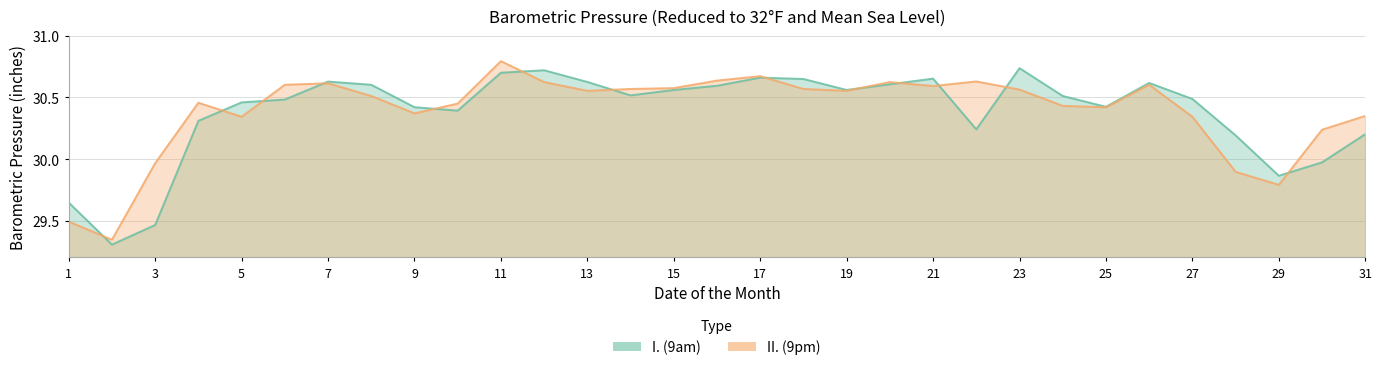

Is the value of I. (9am) at 17 greater than the value of II. (9pm) at 9?

Yes